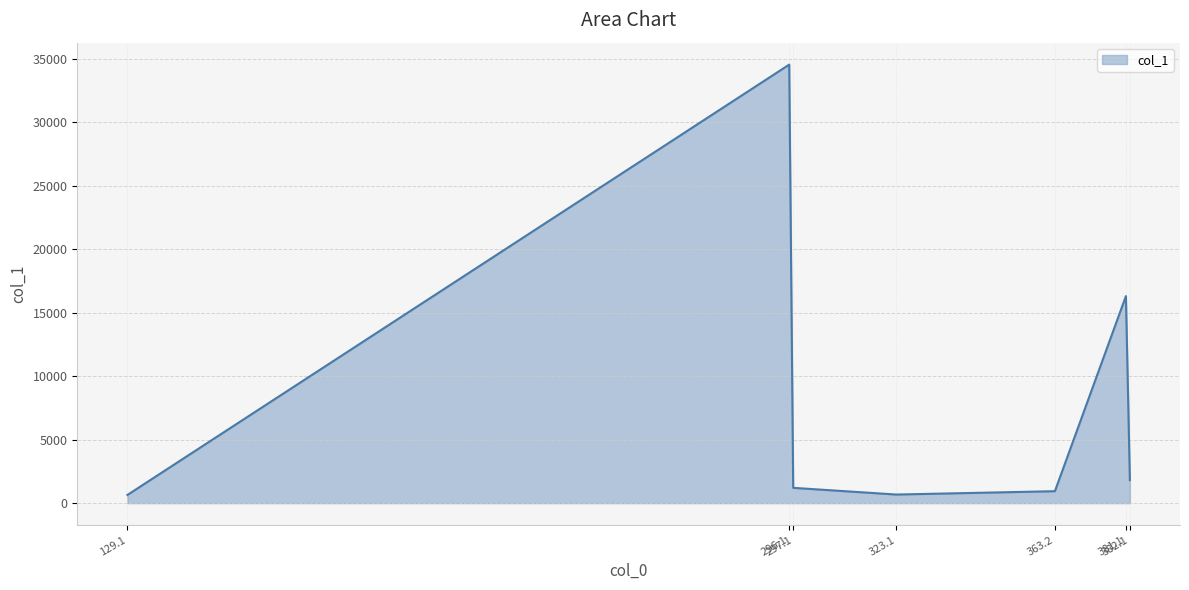

True or false: there are more than 1 points higher than both neighbors.

True